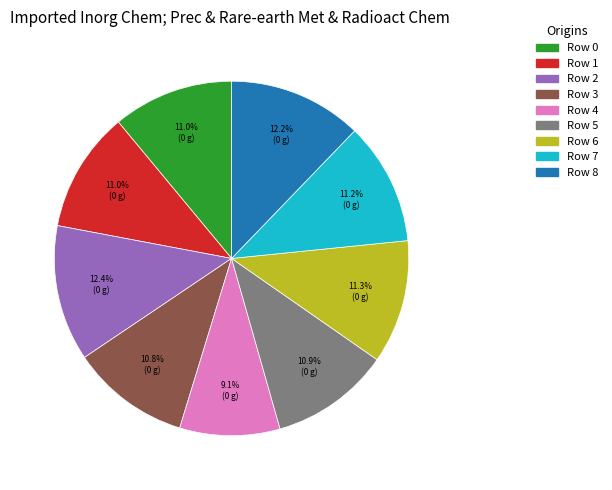

How many segments does this pie chart have?

9